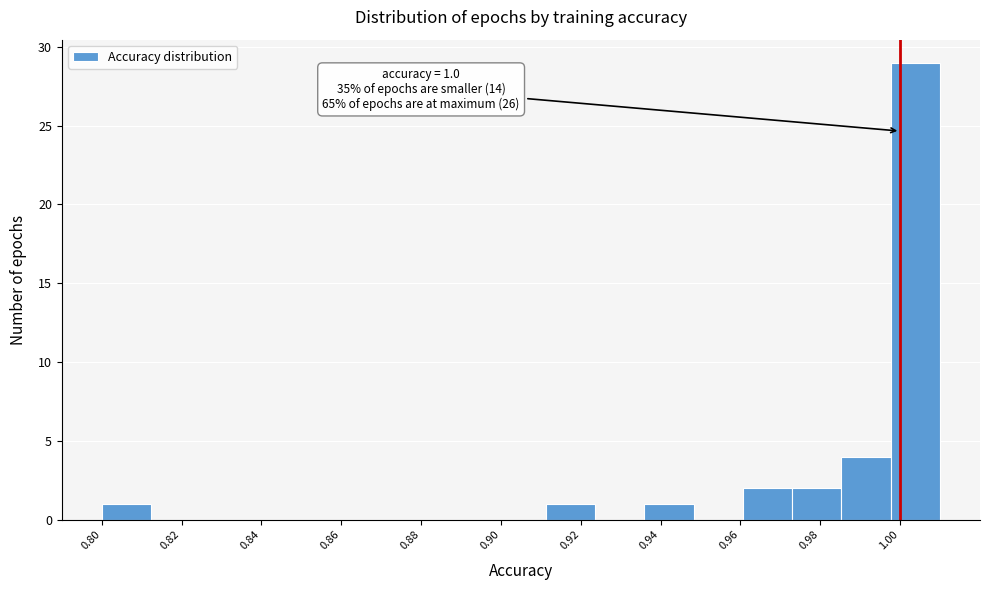

Which range on the x-axis has the tallest bar?

0.998 to 1.010